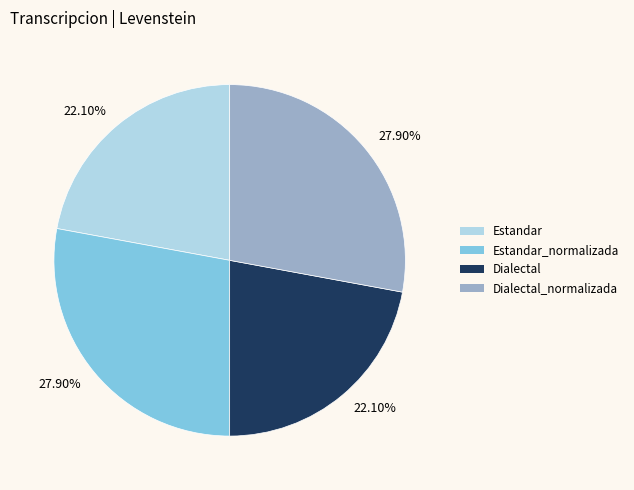

Combined, what portion of the pie is Estandar and Estandar_normalizada?

50.0%